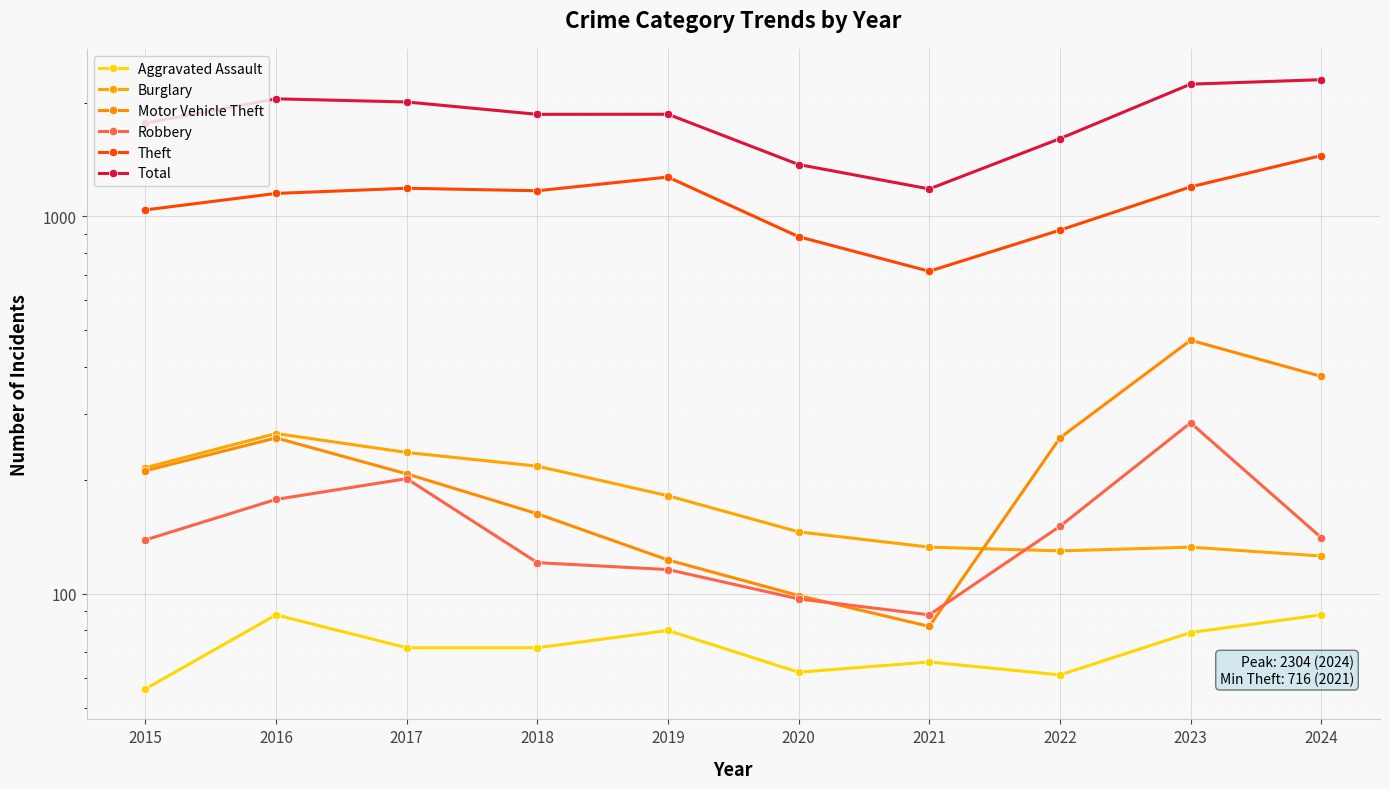

At which label is Aggravated Assault closest to 72?

2017